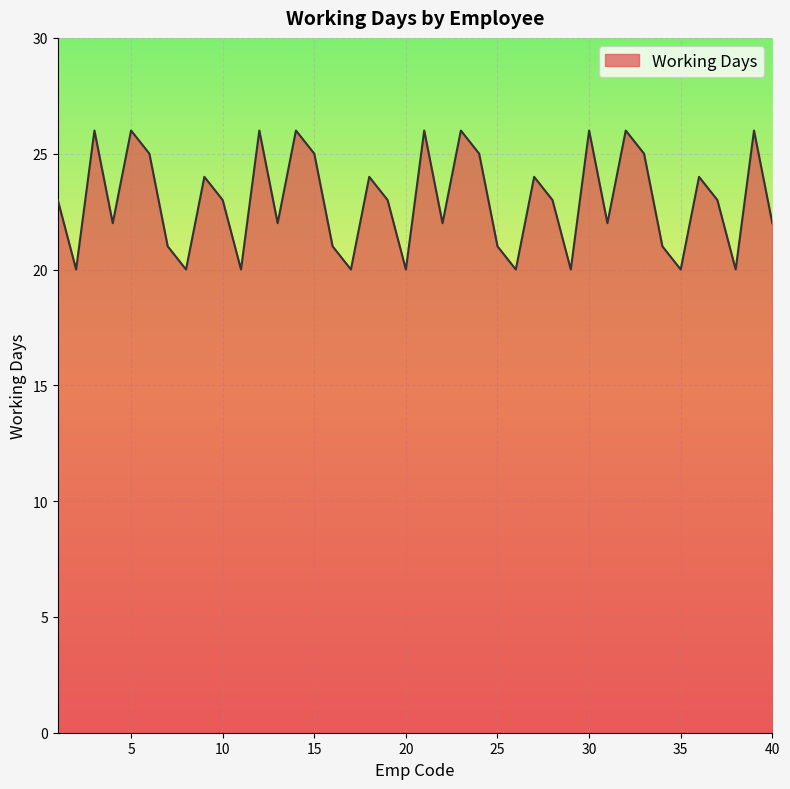

What is the difference between the maximum and minimum values?

6